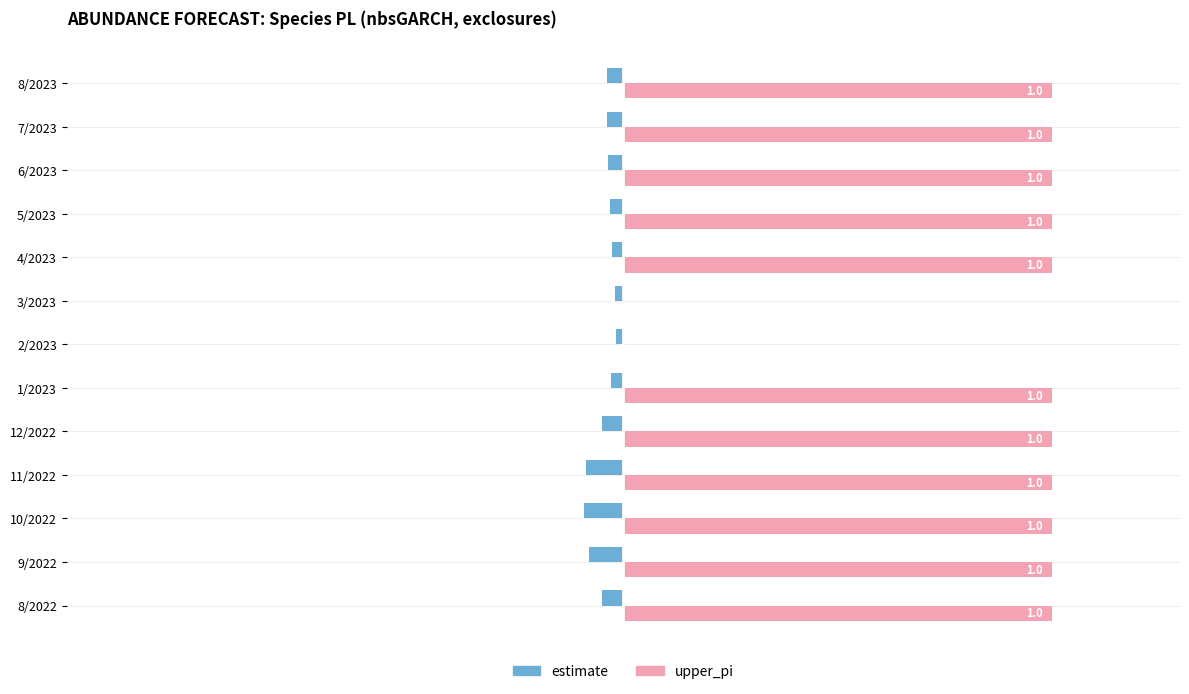

Which series has the largest total across all categories?

upper_pi